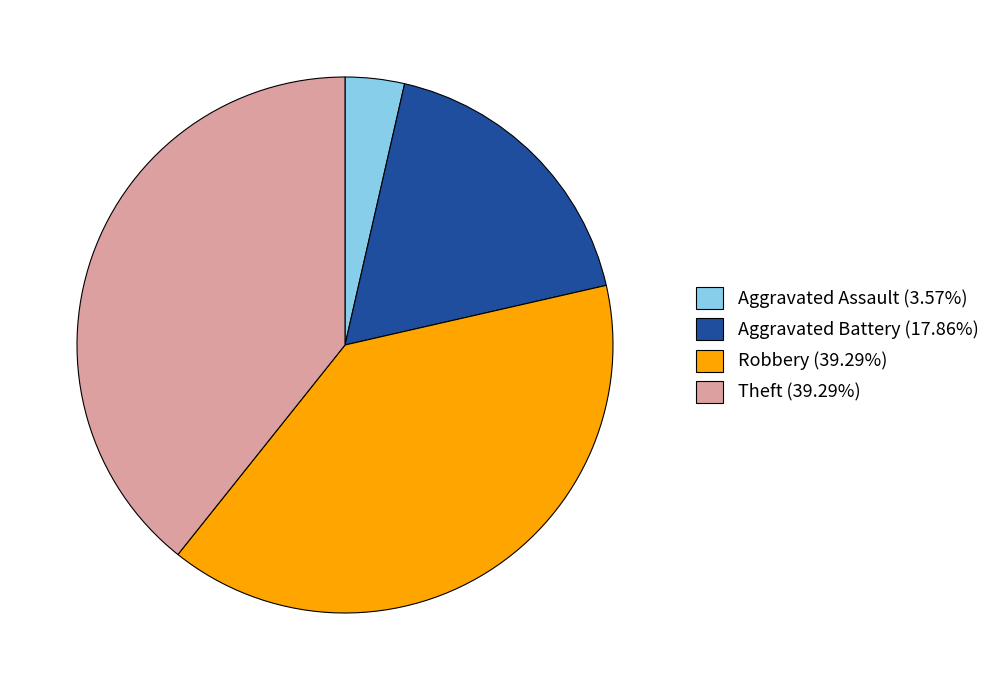

What is the ratio of the value at Theft (39.29%) to the value at Aggravated Battery (17.86%)?

2.2